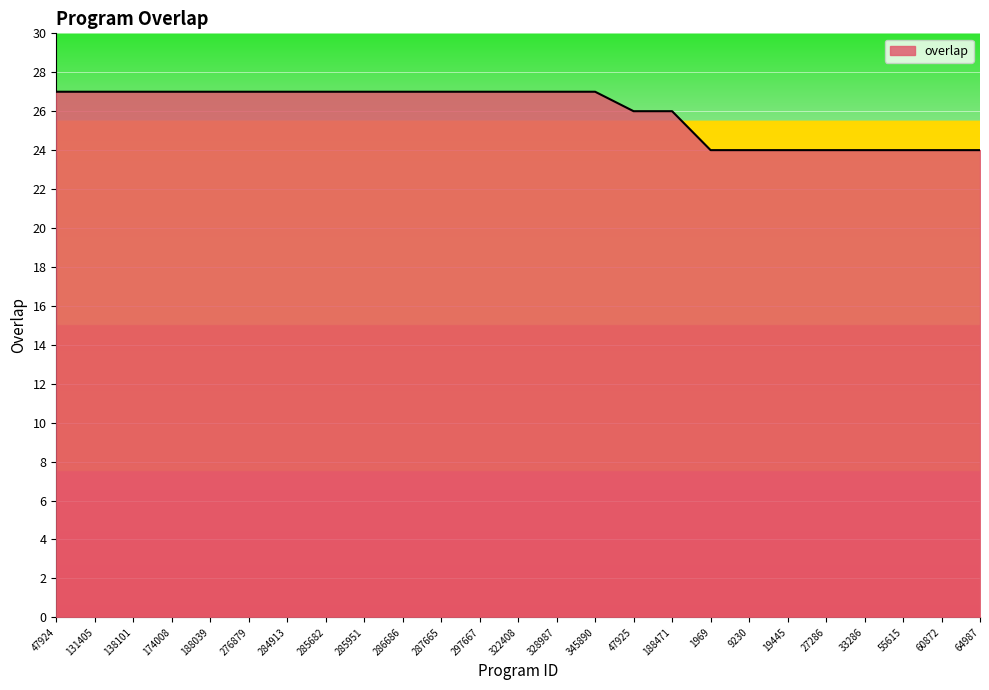

What position from the left is 55615?

23